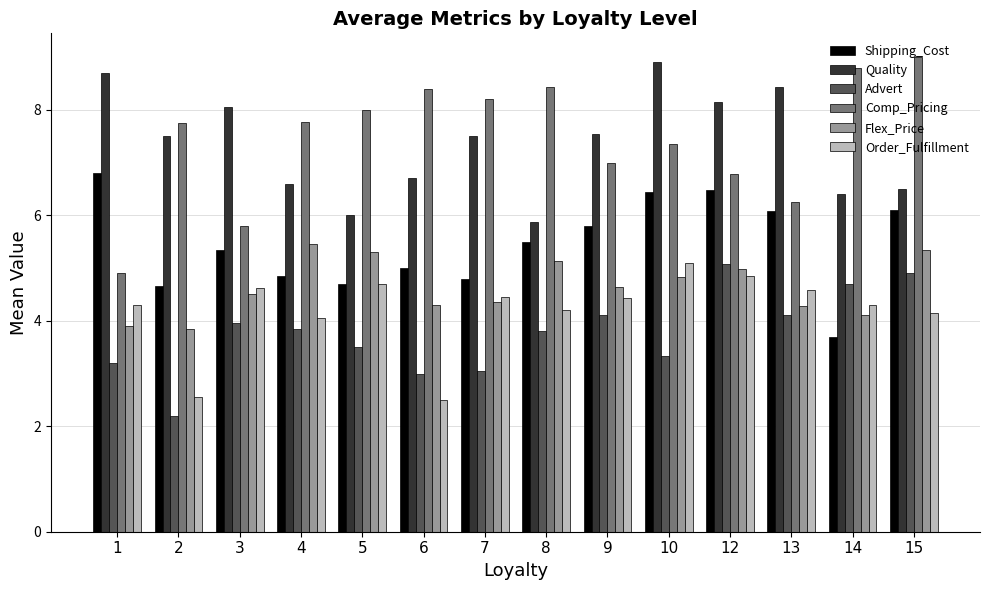

Read the Order_Fulfillment value at 1.

4.3